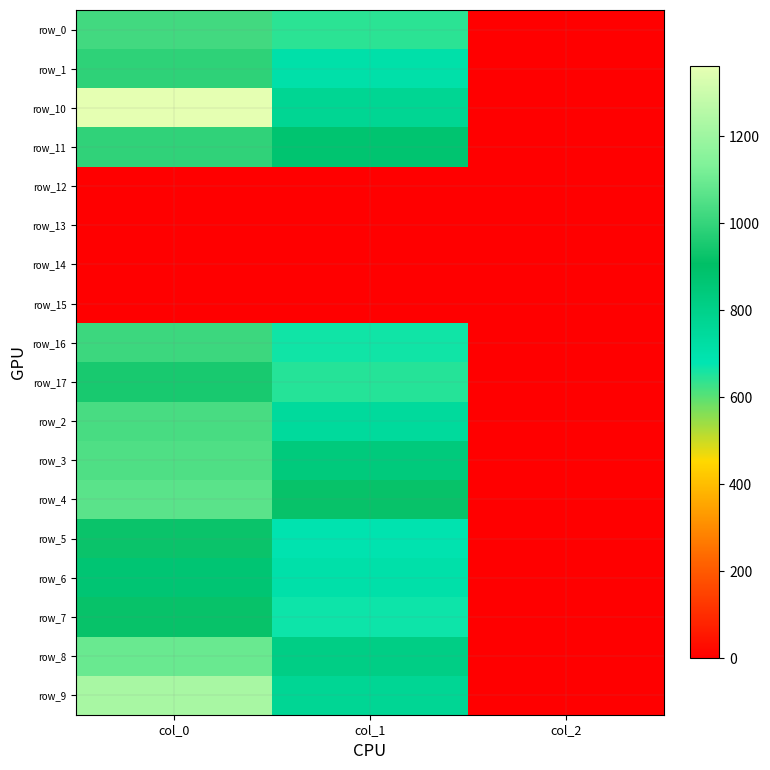

Which label corresponds to the smallest value in the chart?

col_0